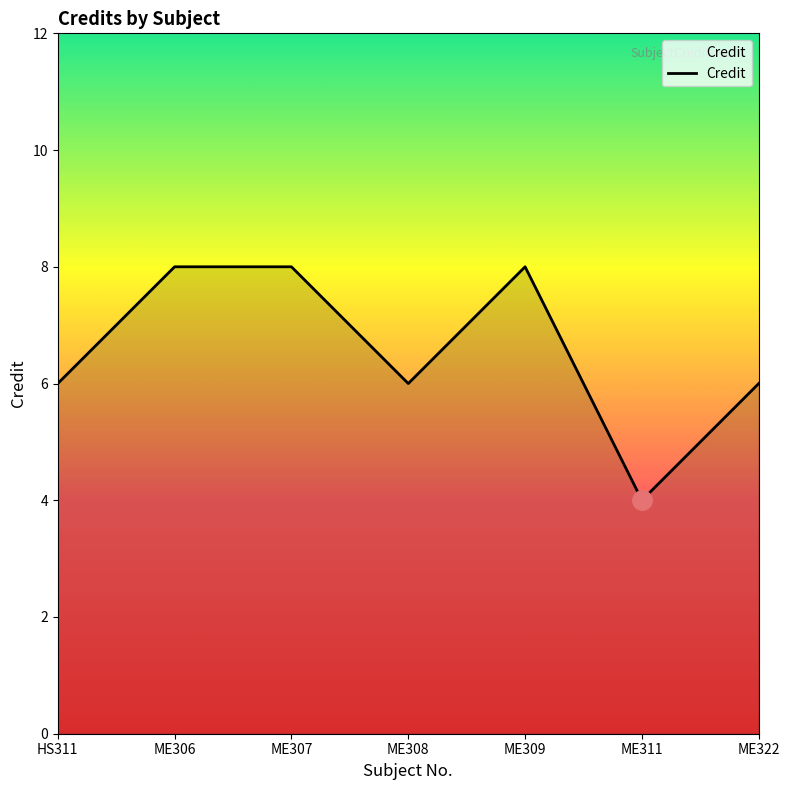

Which category has the lowest value across all series?

ME311